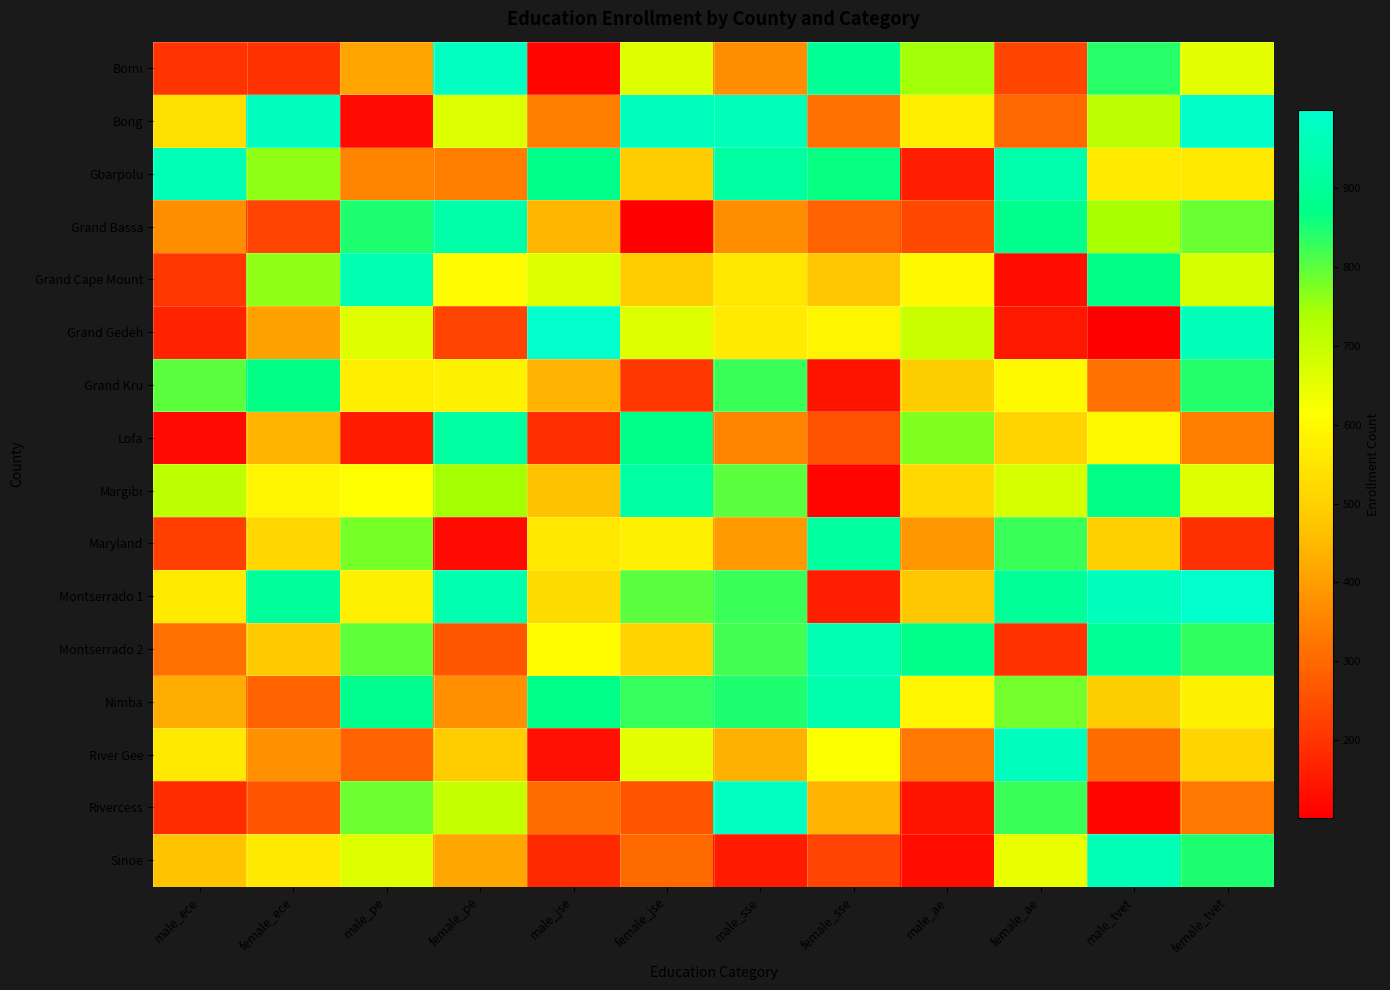

What is the difference between the highest and lowest values at female_tvet?

804